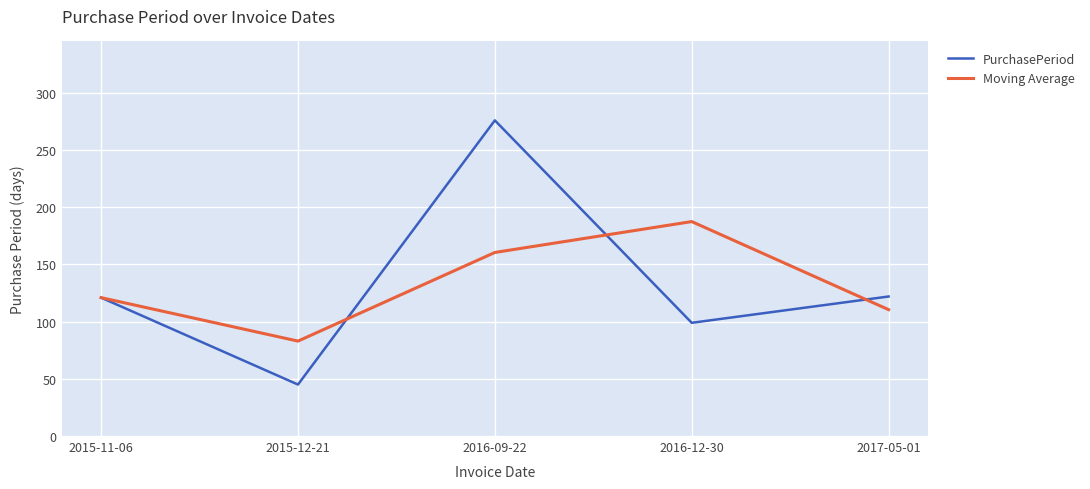

At 2016-09-22, list the series in order from largest to smallest.

PurchasePeriod, Moving Average